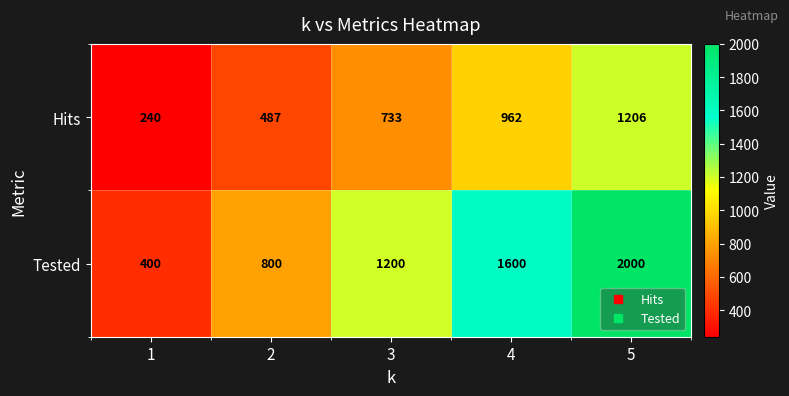

List the series in order of their peak value, lowest first.

Hits, Tested